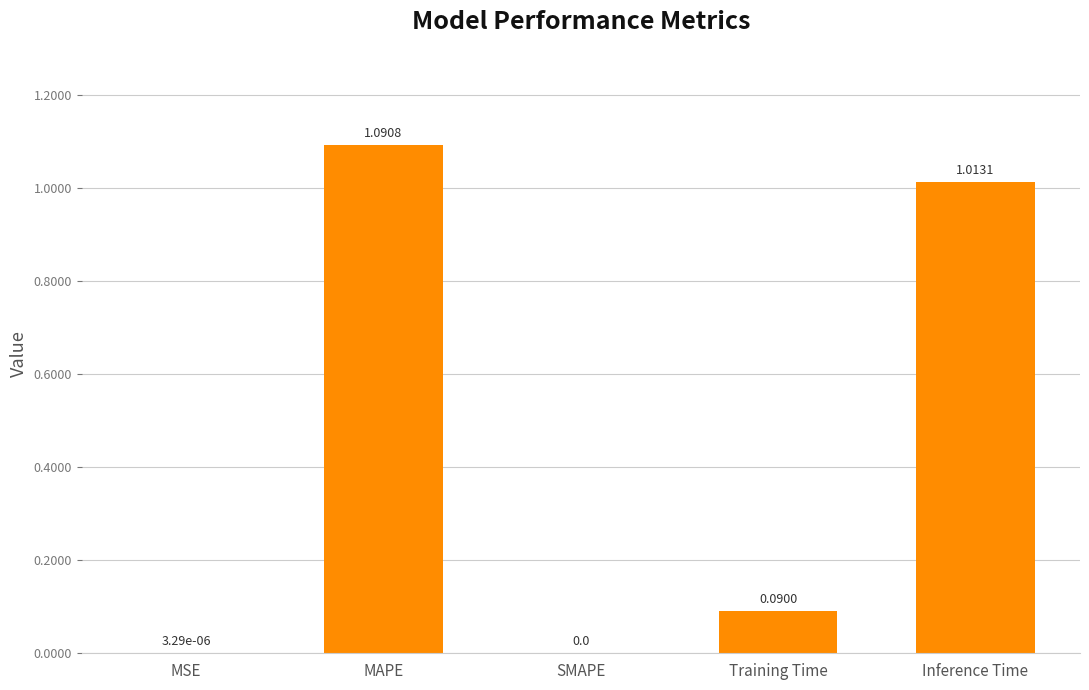

What is the sum of all values?

2.2